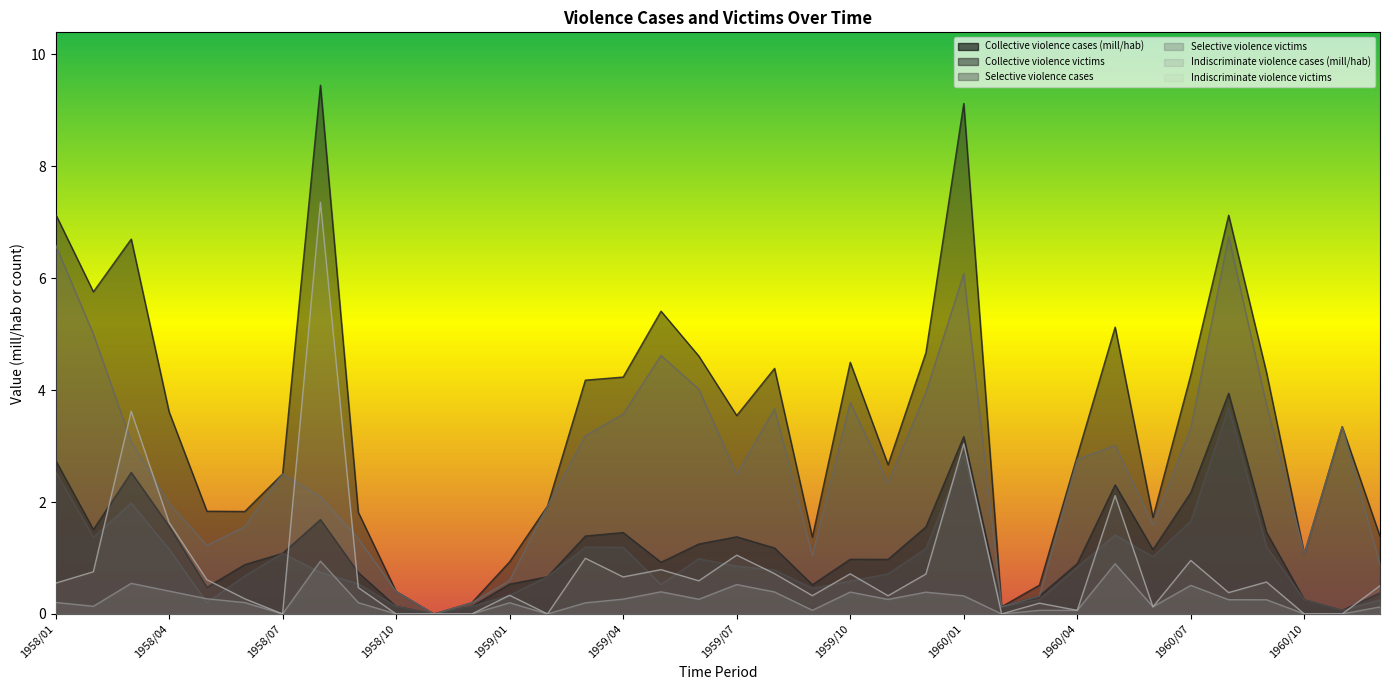

What position from the right is 1960/09?

4